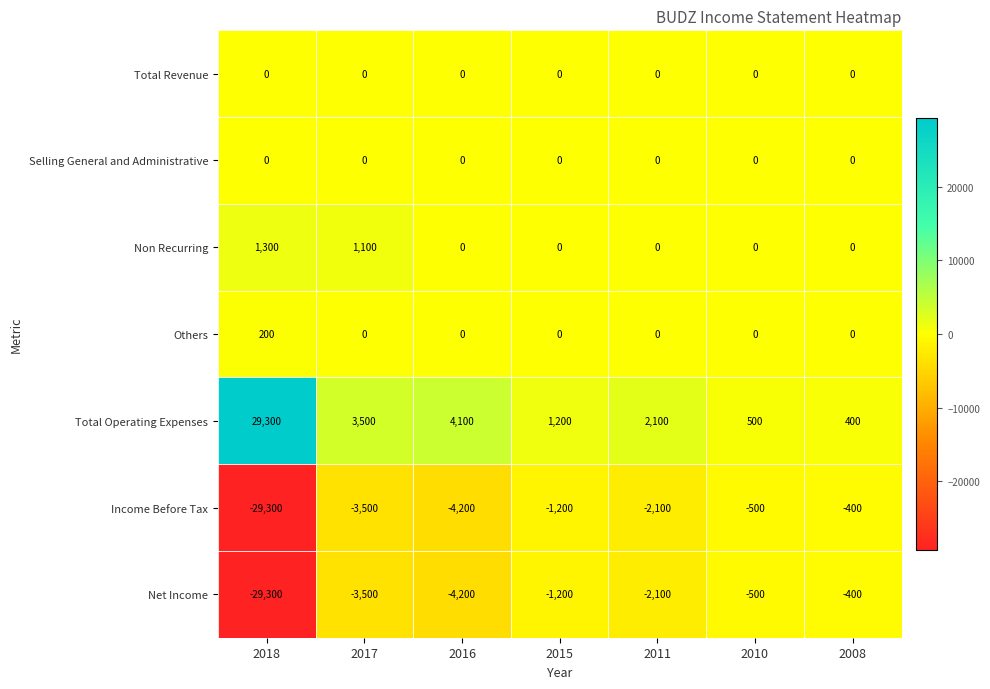

At which category does the chart reach its peak across all series?

2018